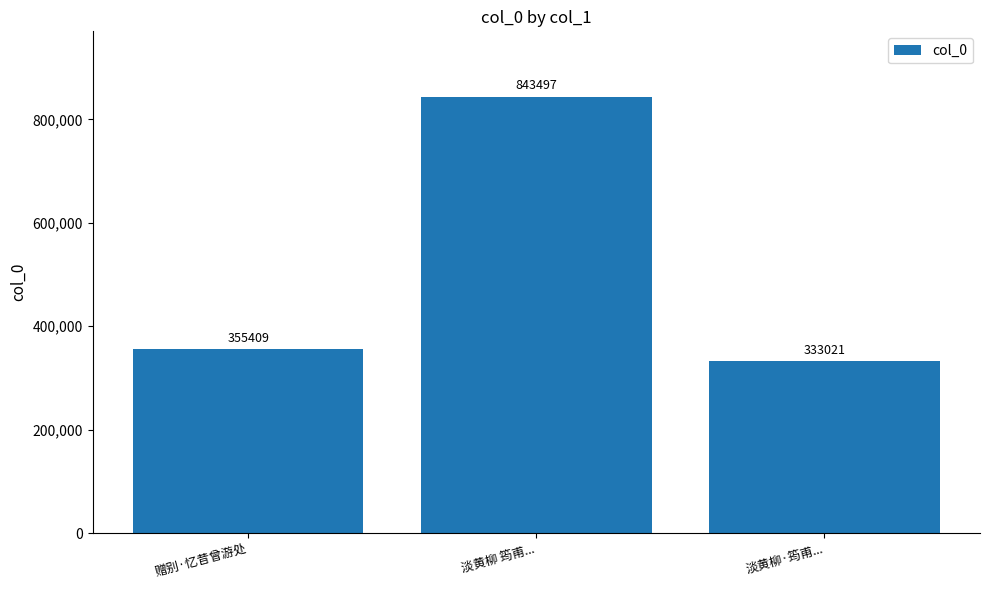

Reading right to left, what are all the values shown in this chart?

333021	843497	355409